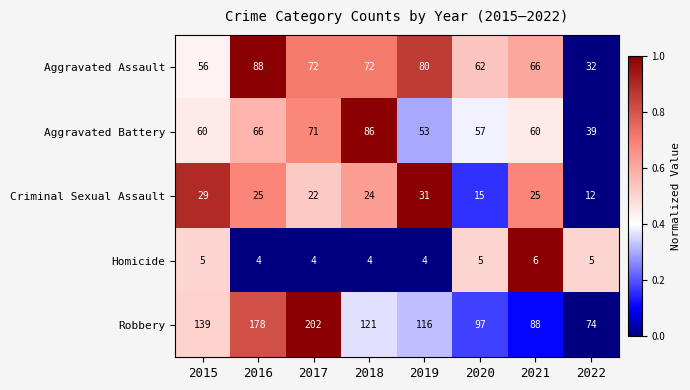

Is it true that Aggravated Battery equals 99 at 2020?

False